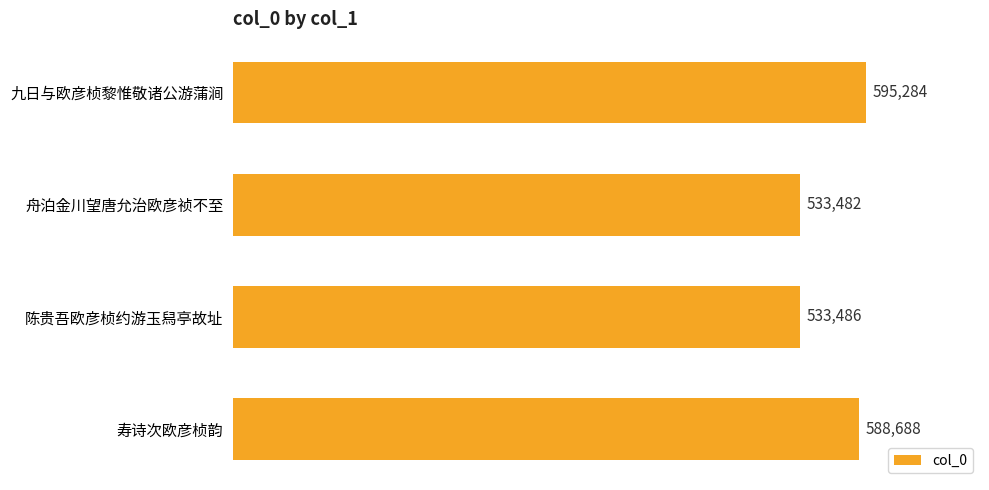

Are the bars grouped side by side (vs. stacked)?

No